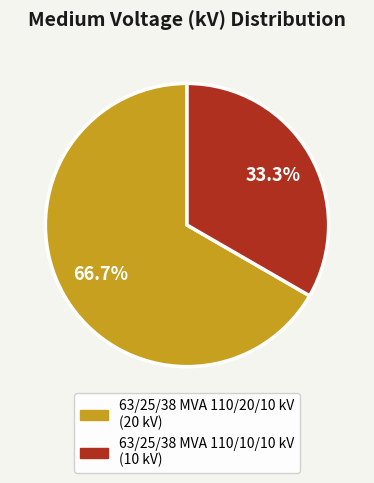

What is the ratio of the value at 63/25/38 MVA 110/20/10 kV to the value at 63/25/38 MVA 110/10/10 kV?

2.0